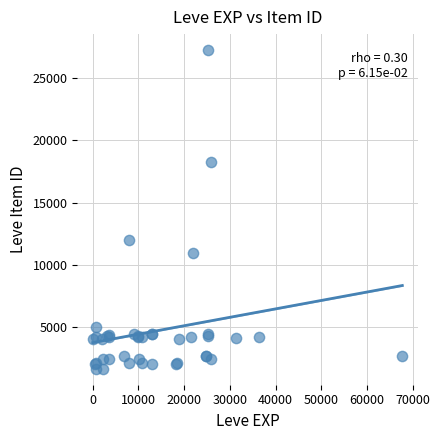

What Y value in the scatter plot is closest to 14448?

12018